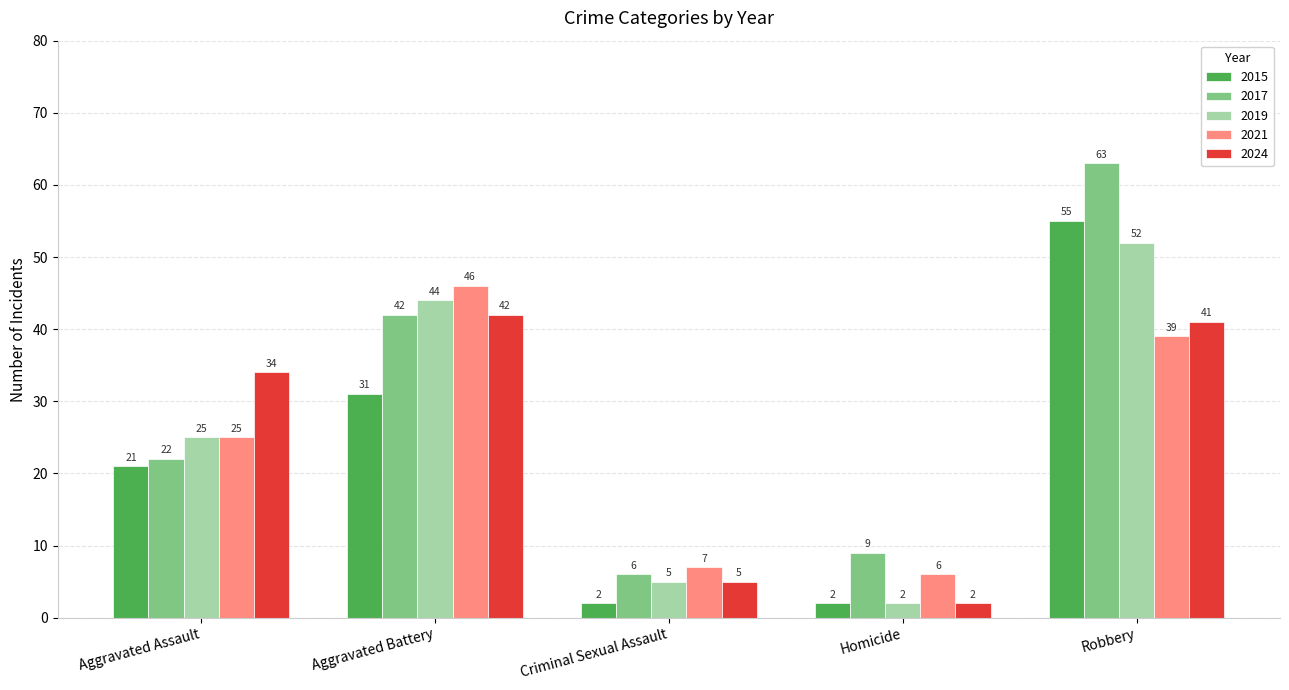

Reading left to right, list all the values displayed in this chart.

2015: 21	31	2	2	55
2017: 22	42	6	9	63
2019: 25	44	5	2	52
2021: 25	46	7	6	39
2024: 34	42	5	2	41